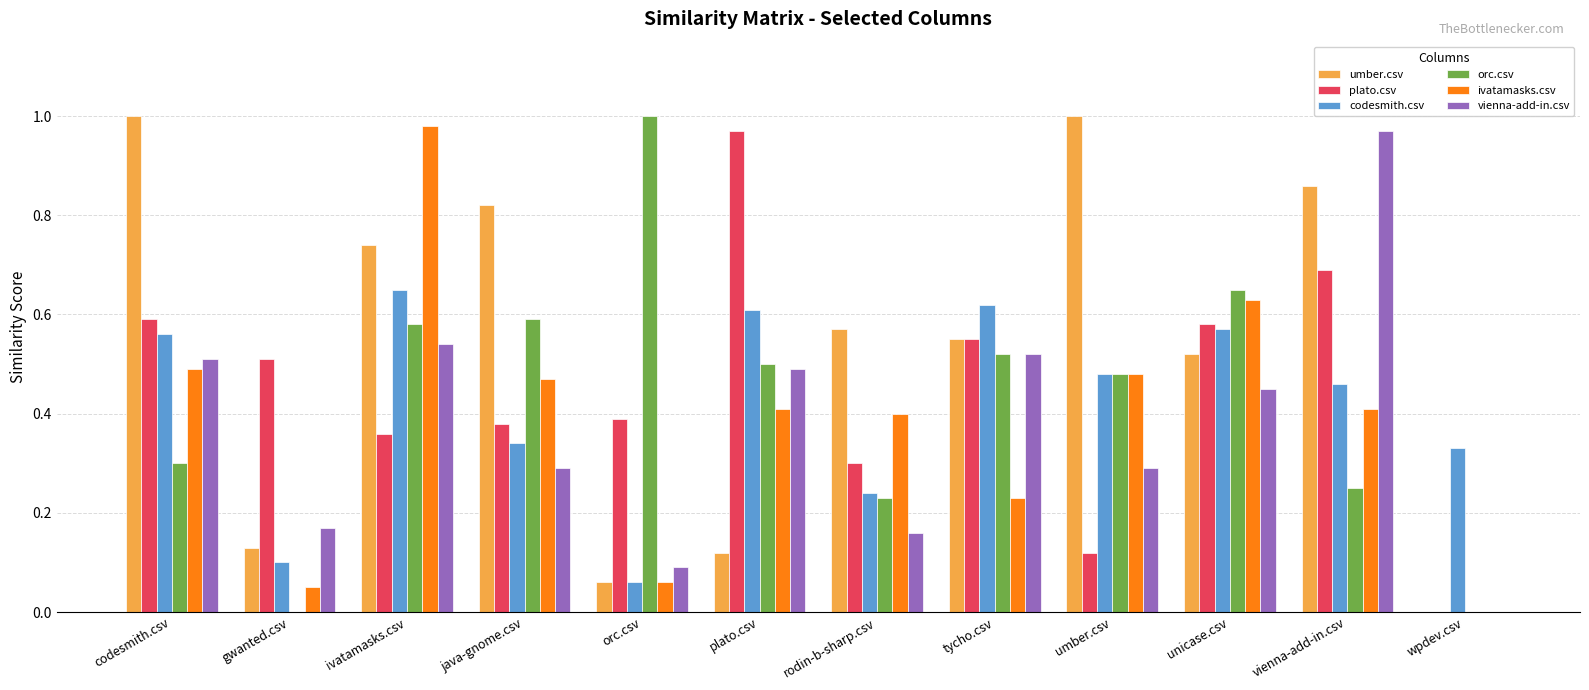

The value of plato.csv at ivatamasks.csv is 0.4. True or false?

True